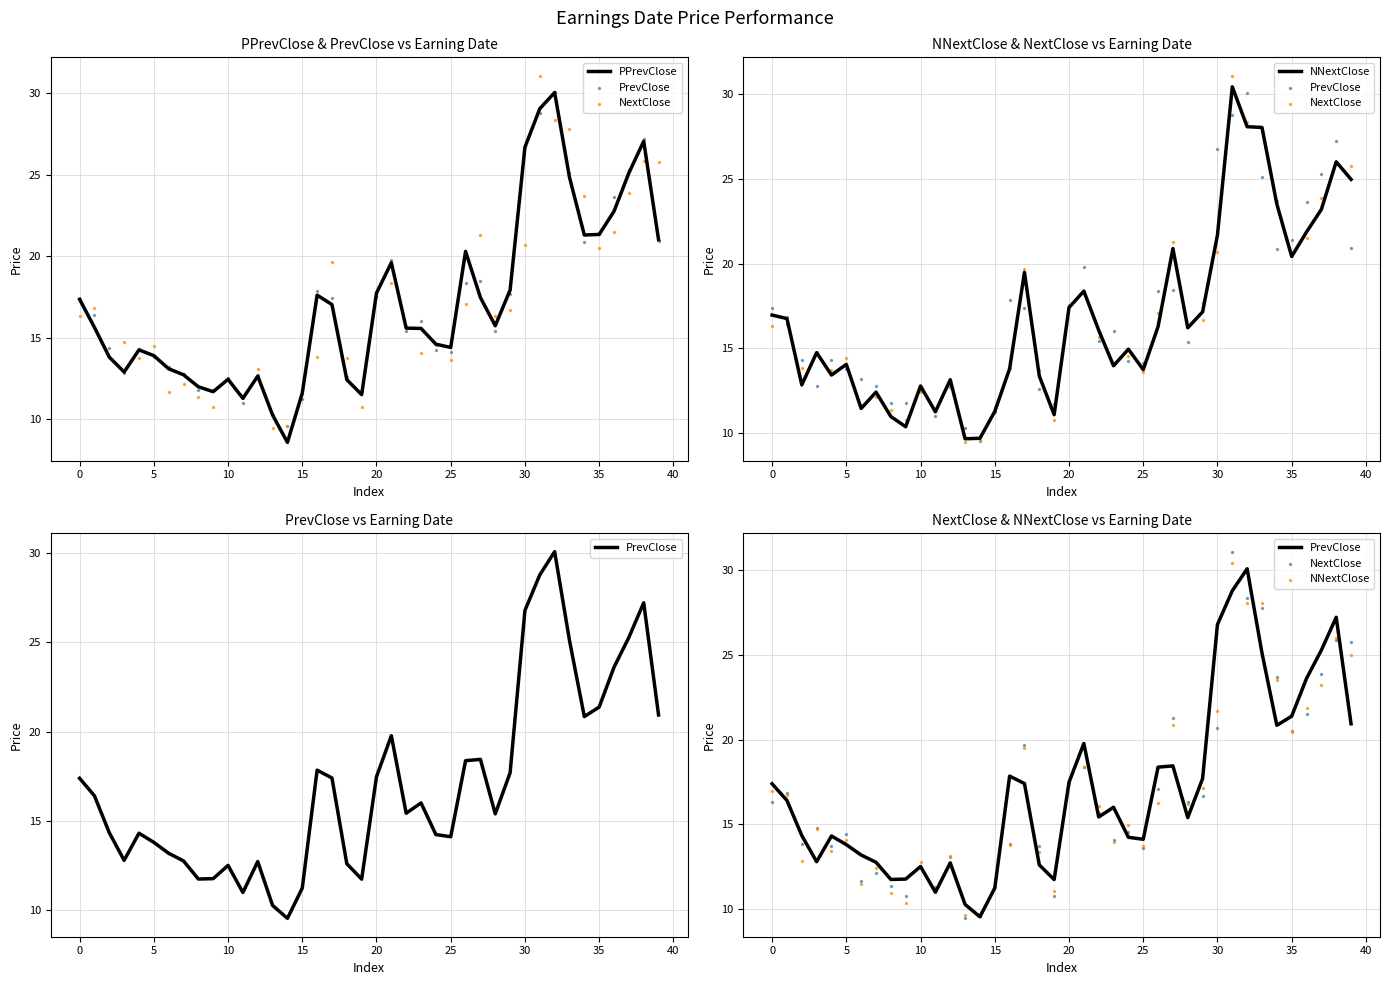

Which series has the largest total across all categories?

PrevClose